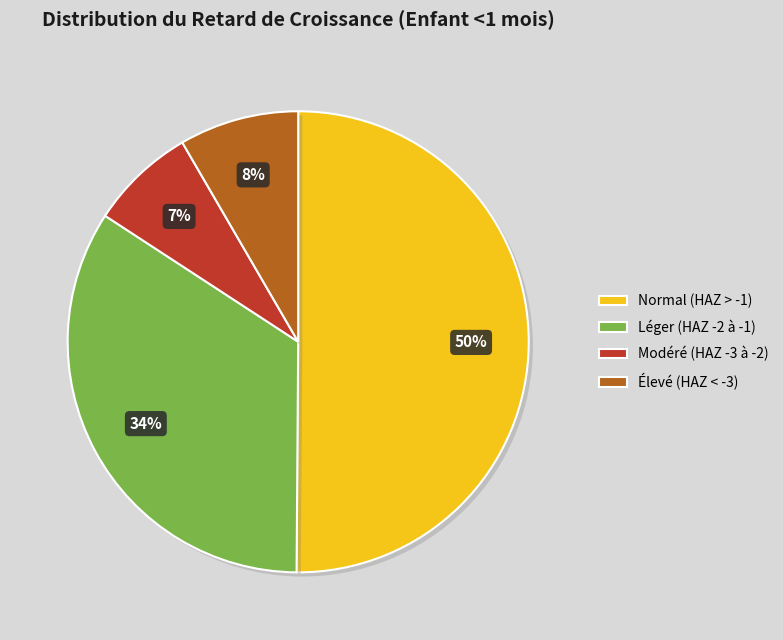

Which category has the smallest portion of the pie?

Modéré (HAZ -3 à -2)